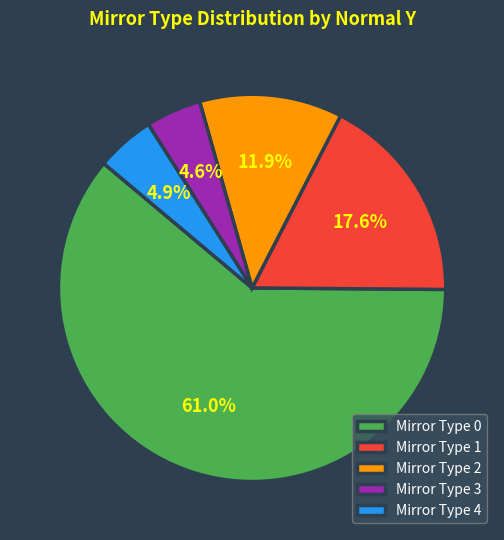

Which slice is the largest?

Mirror Type 0